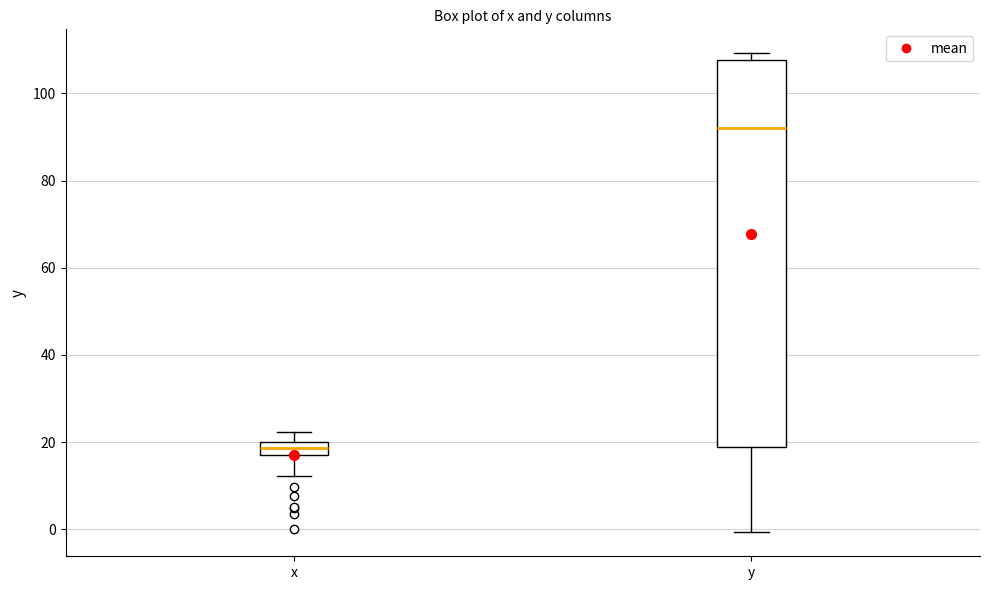

Which box has the lowest median line?

x